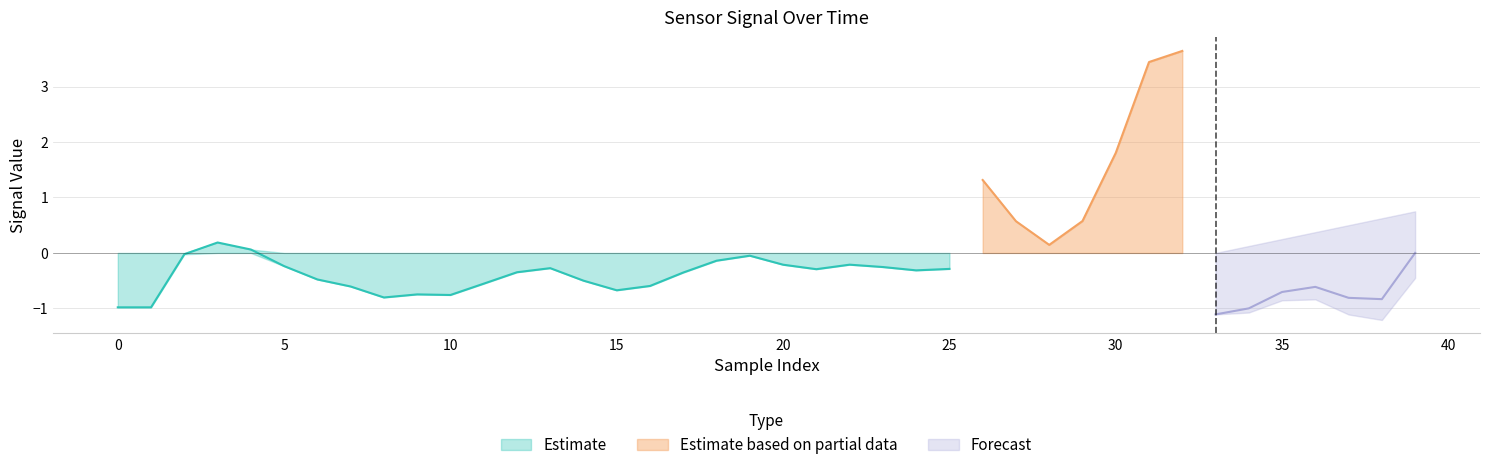

The Estimate series shows -0.3 at 25. True or false?

True